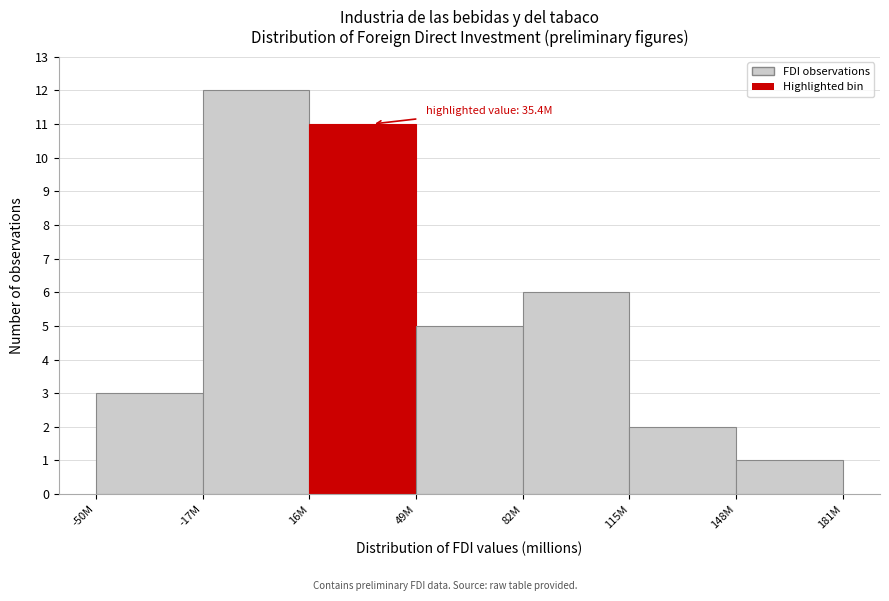

Reading right to left, transcribe all the data shown in this chart.

148M=1	115M=2	82M=6	49M=5	16M=11	-17M=12	-50M=3